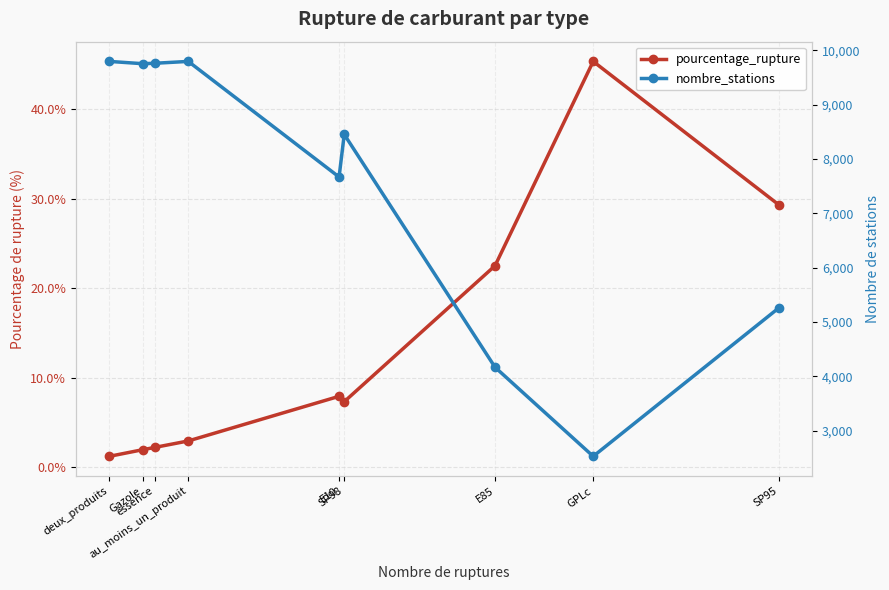

How many data points in pourcentage_rupture are less than 7?

4